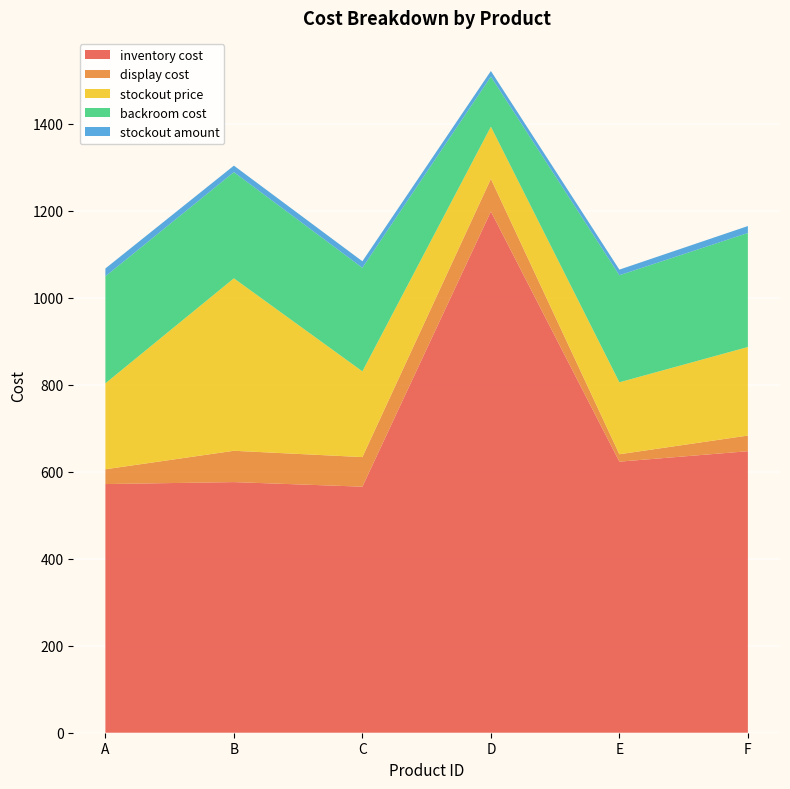

Reading right to left, list all the values displayed in this chart.

inventory cost: 647.0	623.0	1198.0	565.5	576.0	571.5
display cost: 36.0	17.0	75.0	68.0	72.0	34.0
stockout price: 203.5	165.4	119.9	197.1	396.4	197.5
backroom cost: 262.0	246.0	115.0	238.0	244.0	246.0
stockout amount: 16.0	13.0	13.0	15.0	15.0	18.0